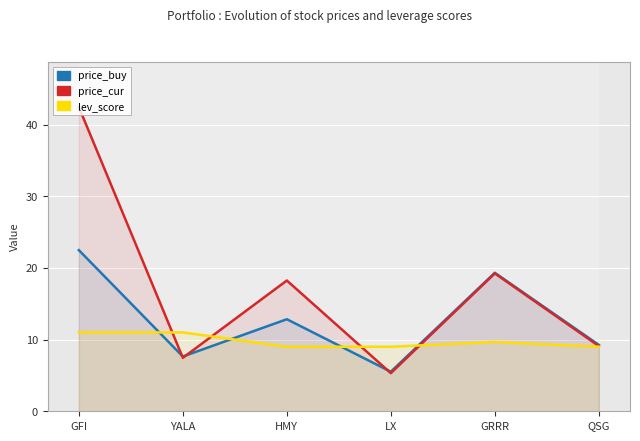

Reading left to right, transcribe all the data shown in this chart.

price_buy: GFI=22.5	YALA=7.6	HMY=12.8	LX=5.5	GRRR=19.3	QSG=9.3
price_cur: GFI=42.4	YALA=7.5	HMY=18.2	LX=5.3	GRRR=19.2	QSG=9.1
lev_score: GFI=11.0	YALA=11.0	HMY=9.0	LX=9.0	GRRR=9.7	QSG=9.0